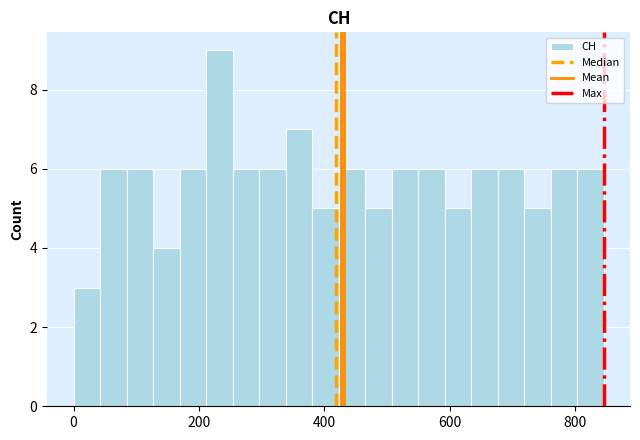

Around what value on the x-axis is the tallest bar? Give the approximate position of its centre, as read against the axis.

240